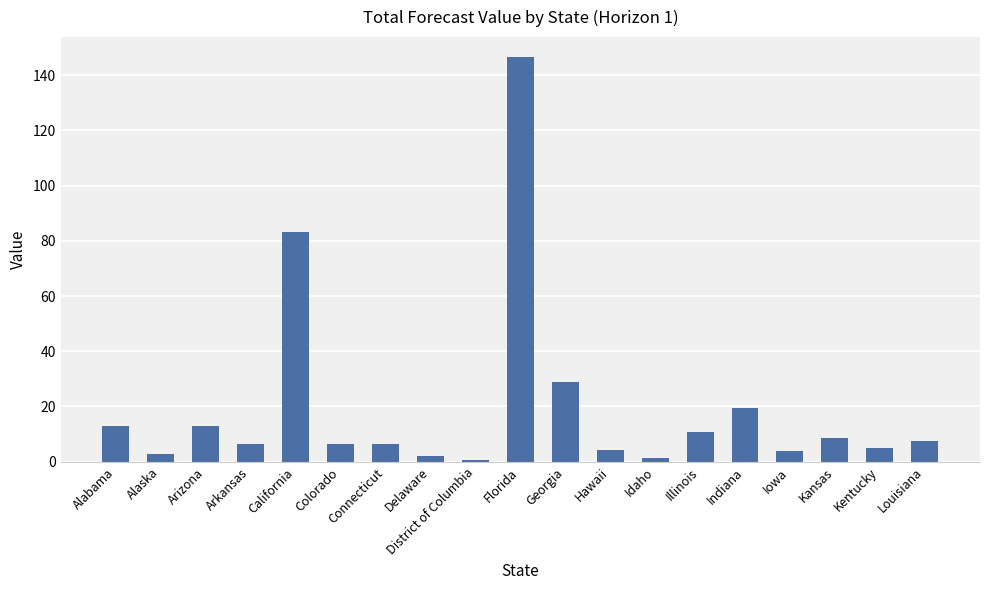

Is it true that the value at Arkansas is 6.4?

True